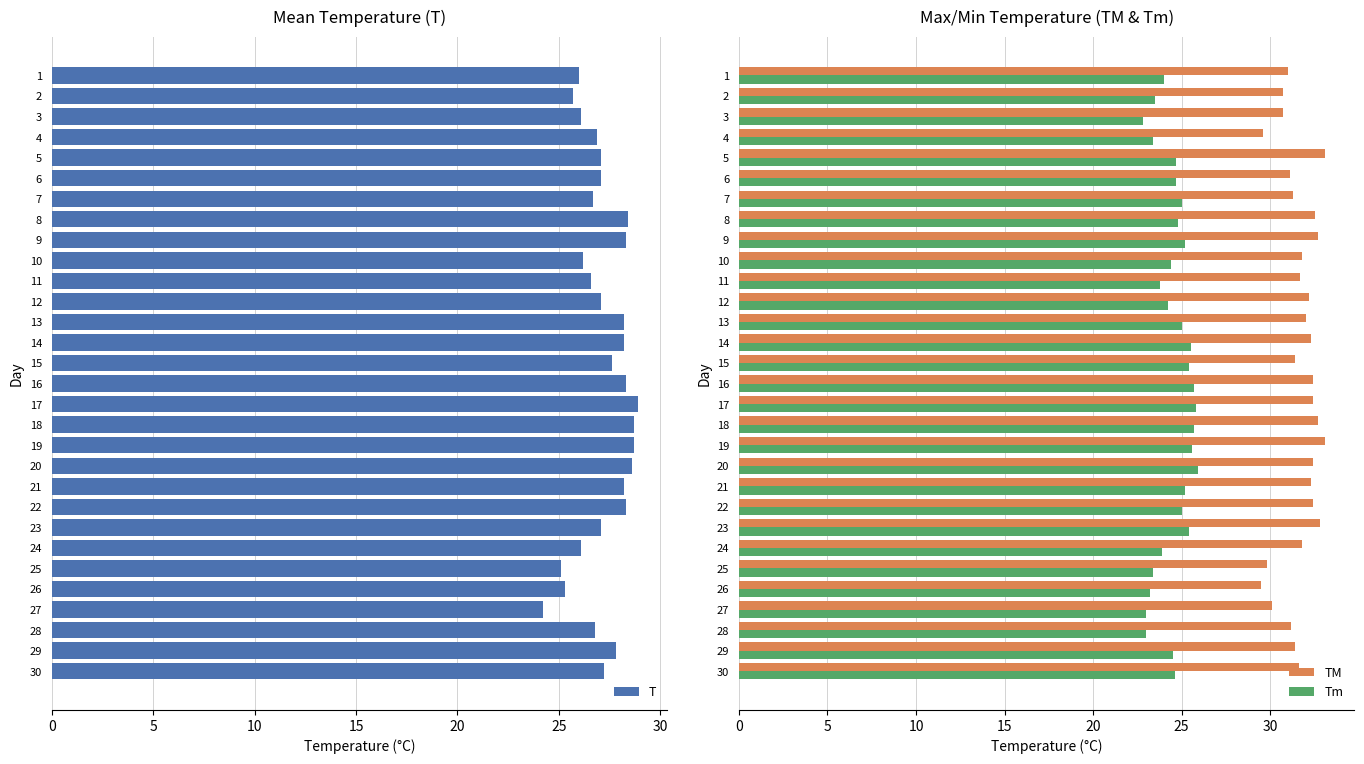

At how many categories does at least one series exceed 25?

30